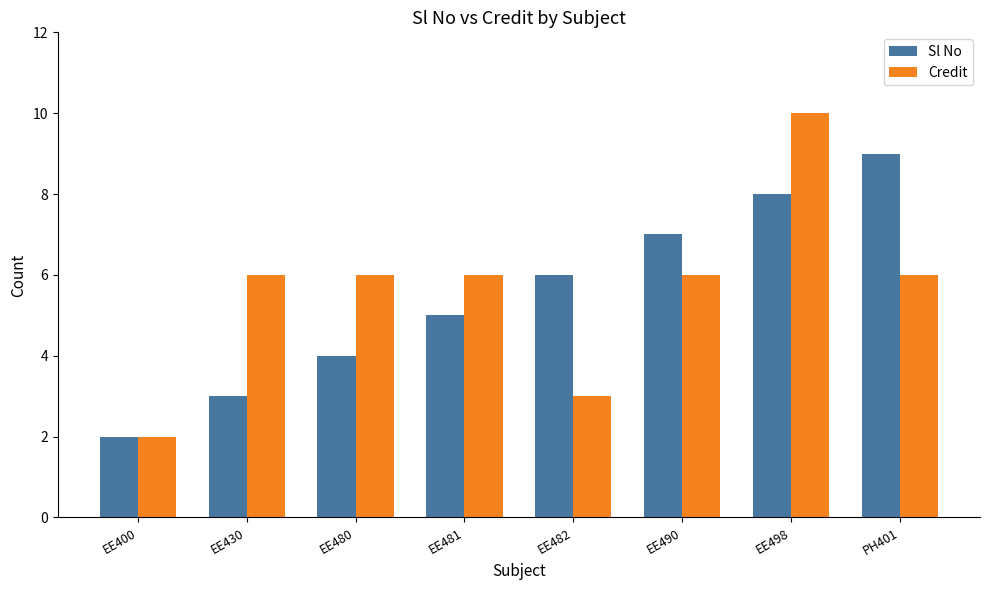

How many values in the Sl No series are below 6?

4